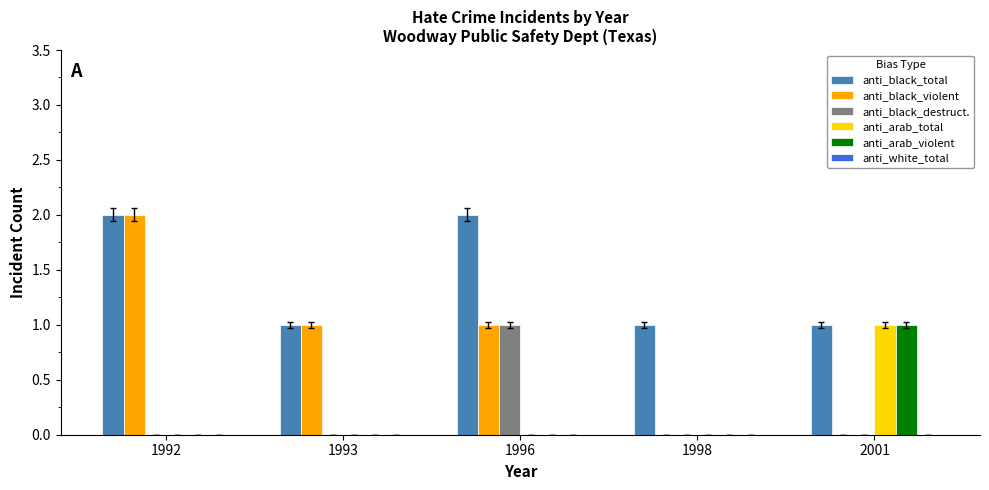

Which series has the largest total across all categories?

anti_black_total